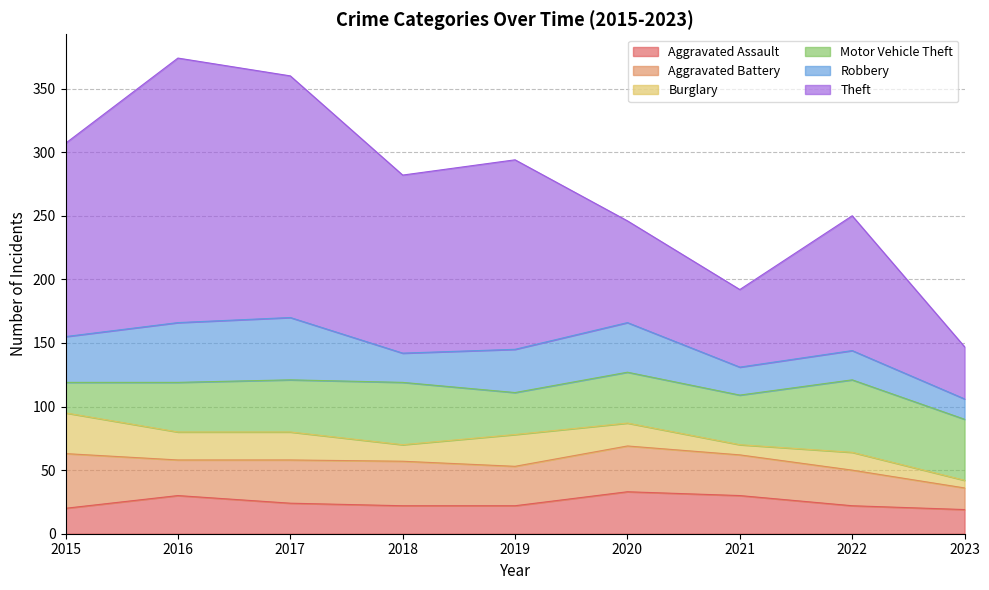

What is the spread (max minus min) of values at 2019?

127